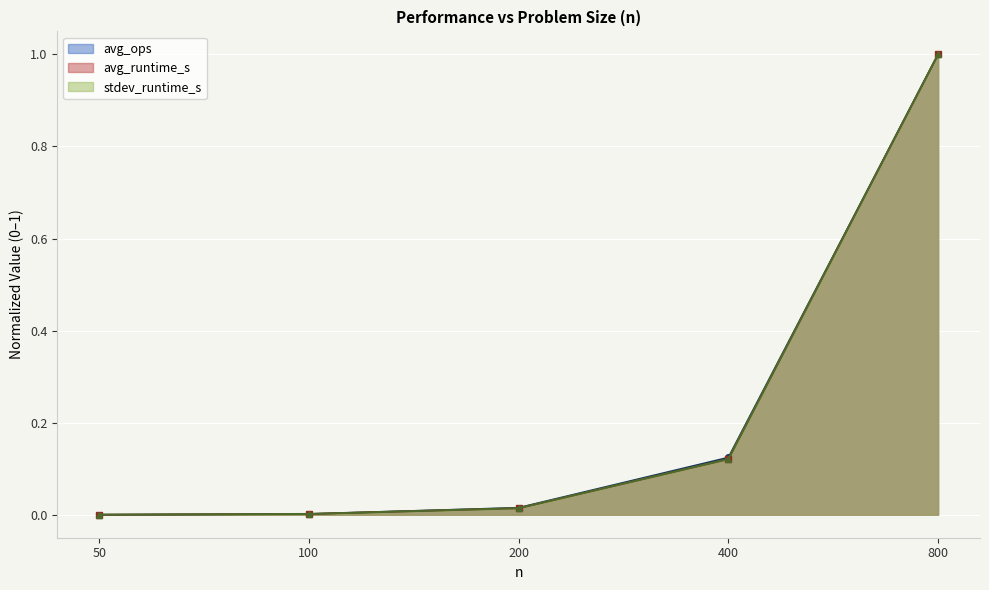

The avg_ops (line) series shows 0.0 at 100. True or false?

True